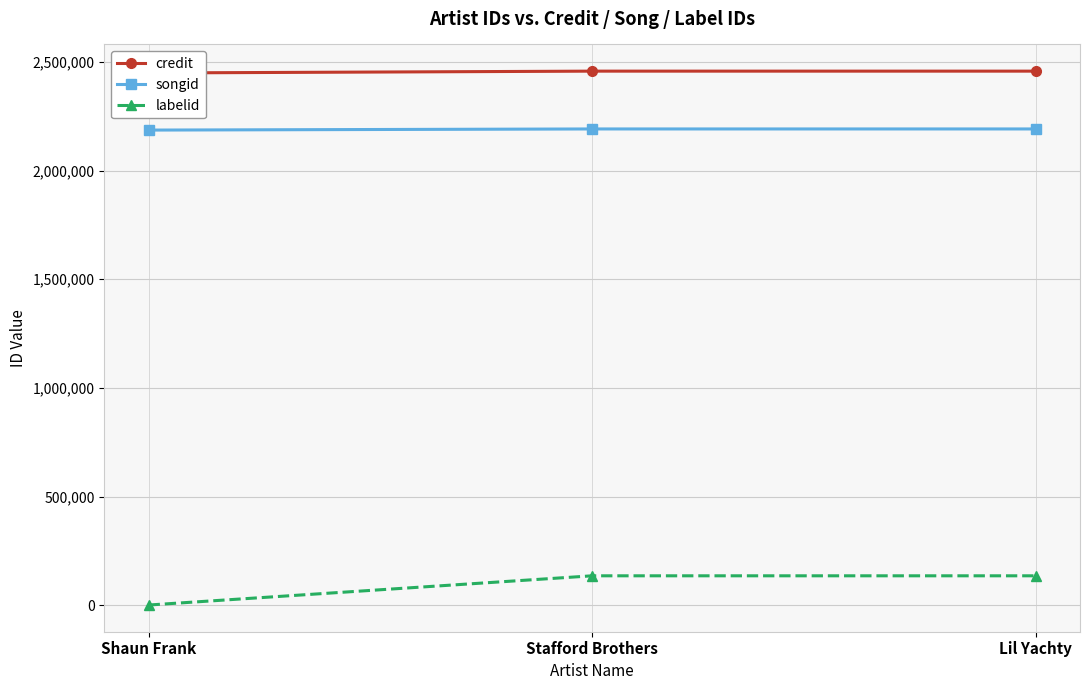

Is this an area chart (filled region under the line)?

No